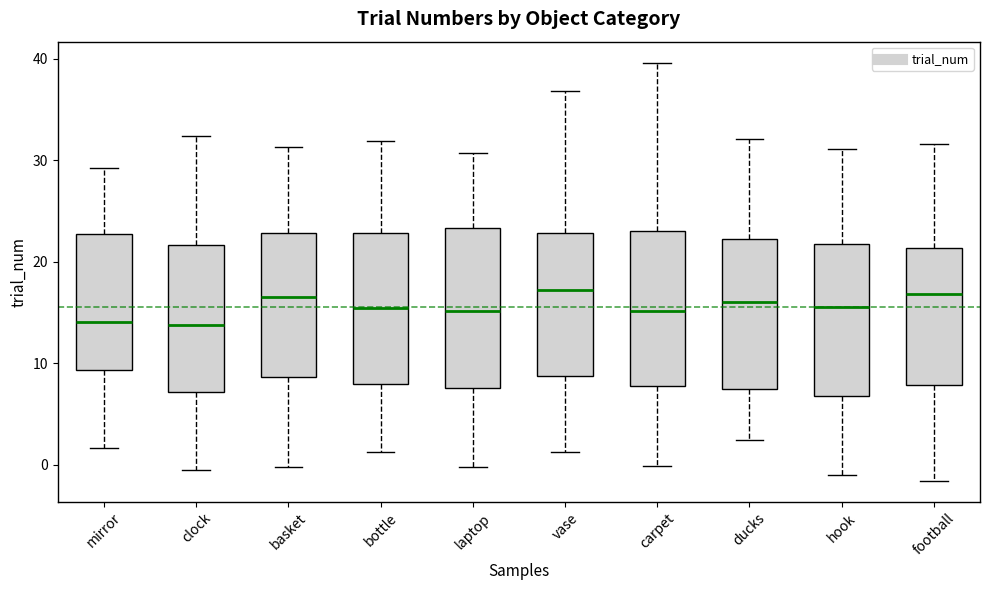

Reading left to right, transcribe this box plot: for each box, give where its median line is, the range the box spans, and where its two whiskers end, as read against the y-axis. The values are not printed on the chart, so give them approximately, as read against the axis.

mirror: median 14, box 9 to 23, whiskers 2 to 29
clock: median 14, box 7 to 22, whiskers -1 to 32
basket: median 17, box 9 to 23, whiskers 0 to 31
bottle: median 15, box 8 to 23, whiskers 1 to 32
laptop: median 15, box 8 to 23, whiskers 0 to 31
vase: median 17, box 9 to 23, whiskers 1 to 37
carpet: median 15, box 8 to 23, whiskers 0 to 40
ducks: median 16, box 8 to 22, whiskers 2 to 32
hook: median 16, box 7 to 22, whiskers -1 to 31
football: median 17, box 8 to 21, whiskers -2 to 32